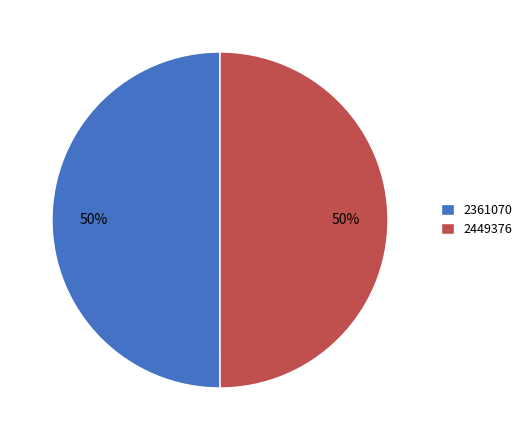

To the nearest percent, what is the combined percentage of 2361070 and 2449376?

100%